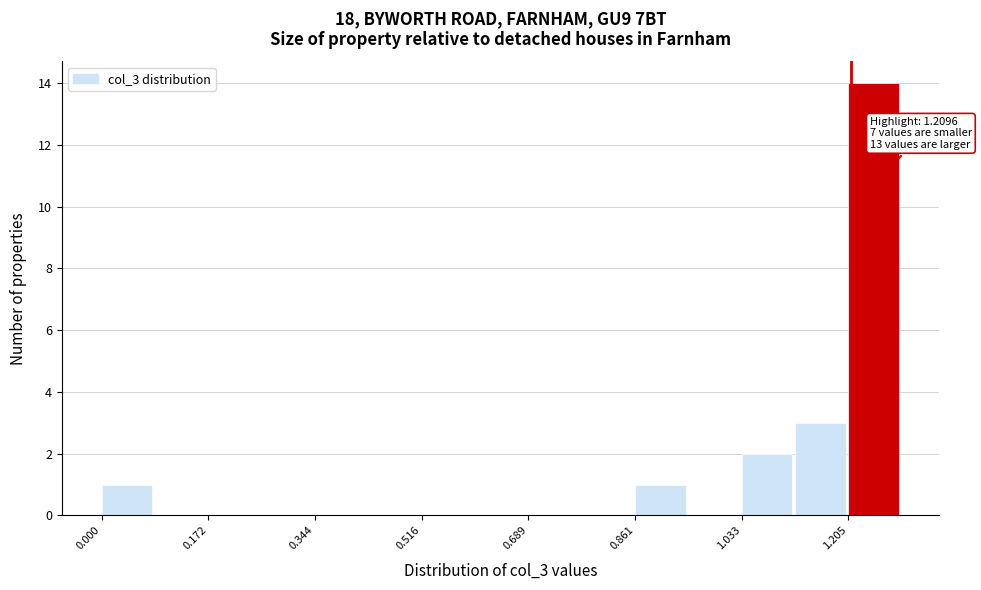

Over which range of the x-axis is the bar tallest?

1.20 to 1.30